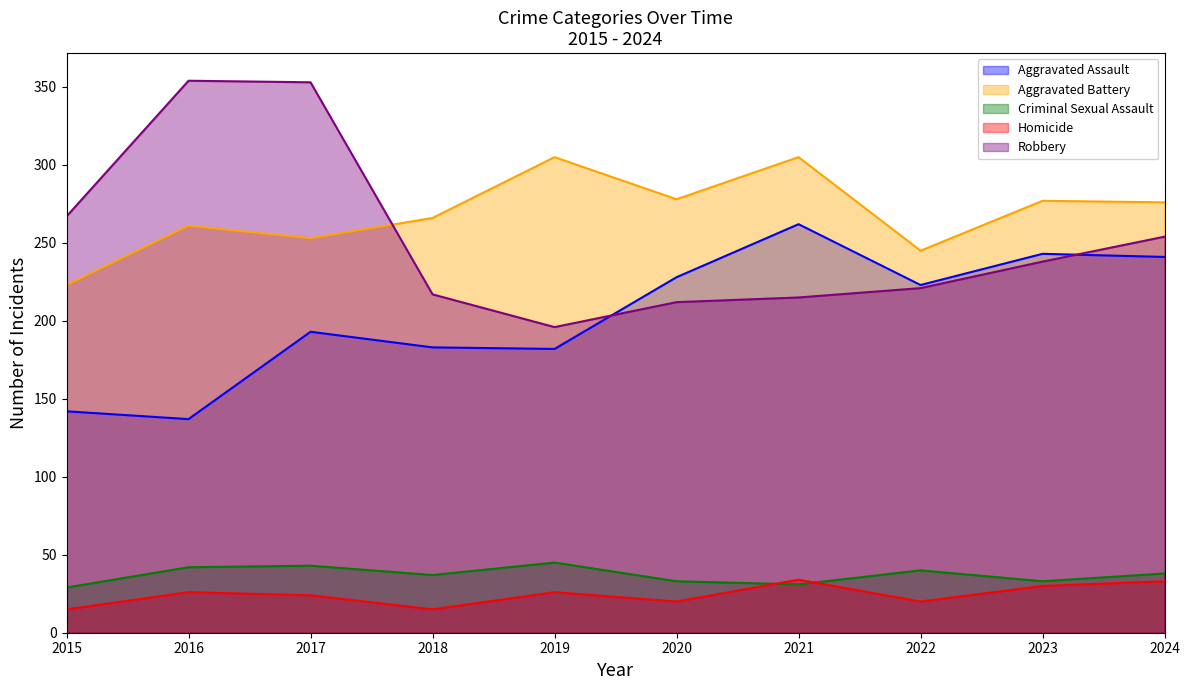

What is the value of the Aggravated Assault point at the 1st from the left?

142